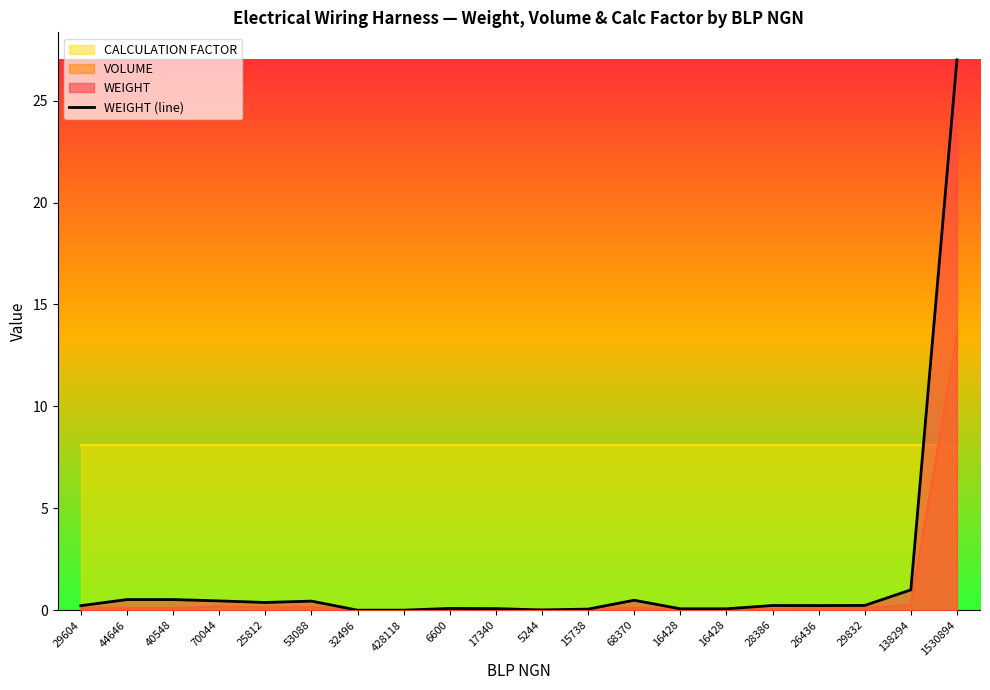

At which category does the data reach its first local peak?

53088